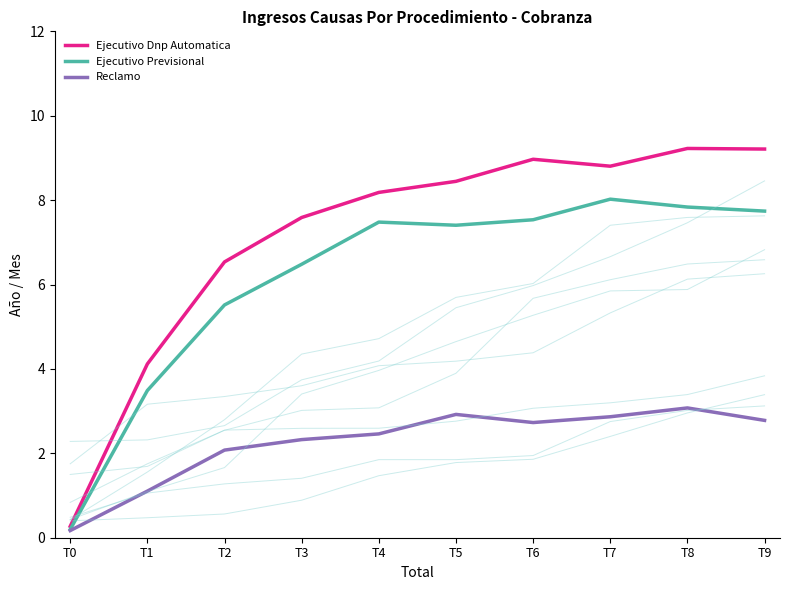

Between T7 and T0, which is larger?

T7